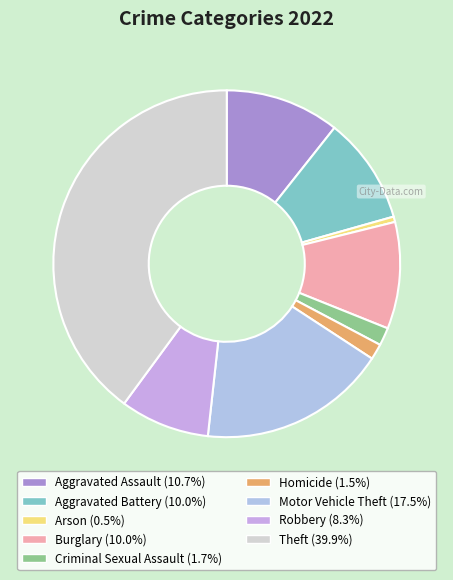

The Robbery slice represents 8% of the pie. True or false?

True